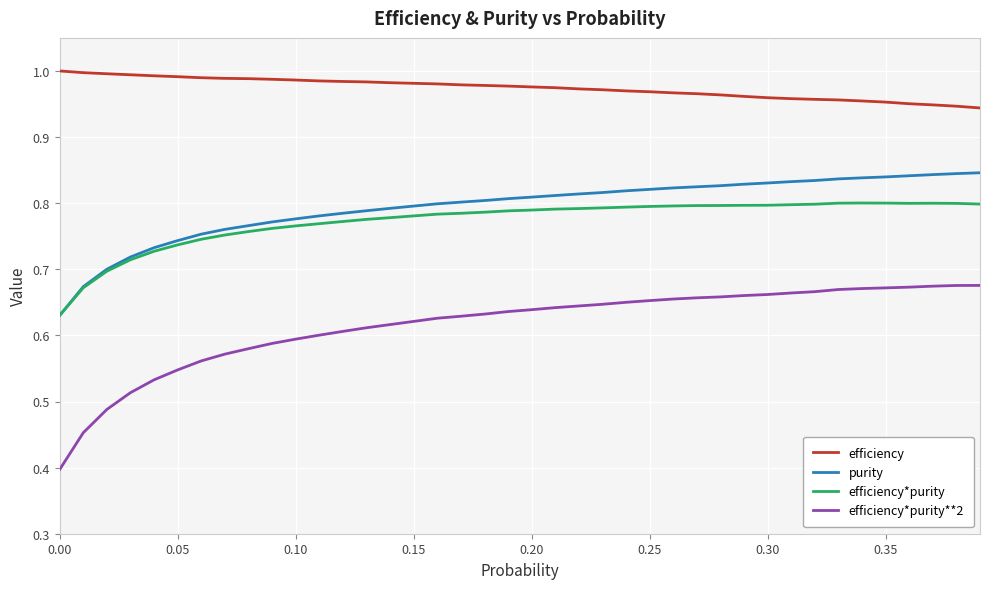

Which series has the largest range (max minus min)?

efficiency*purity**2